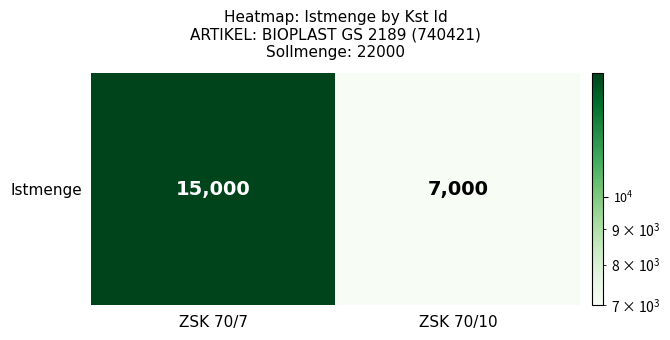

Is it true that the value at ZSK 70/7 is 15000?

True